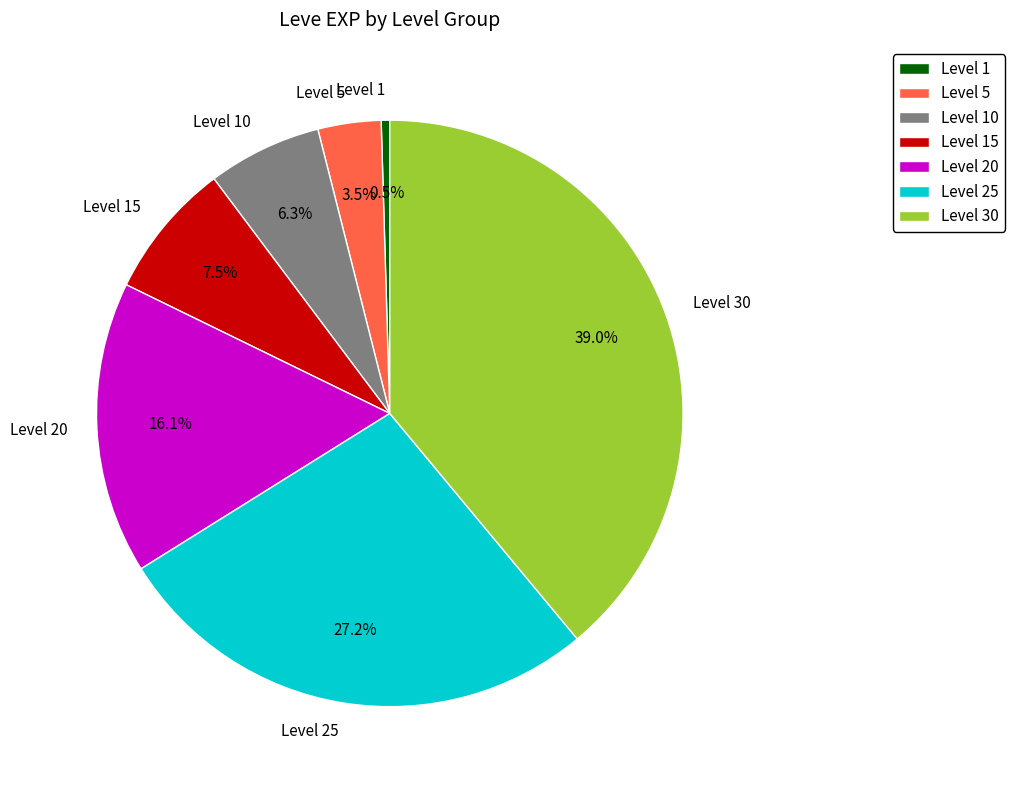

Does Level 5 account for over 50% of the chart?

No